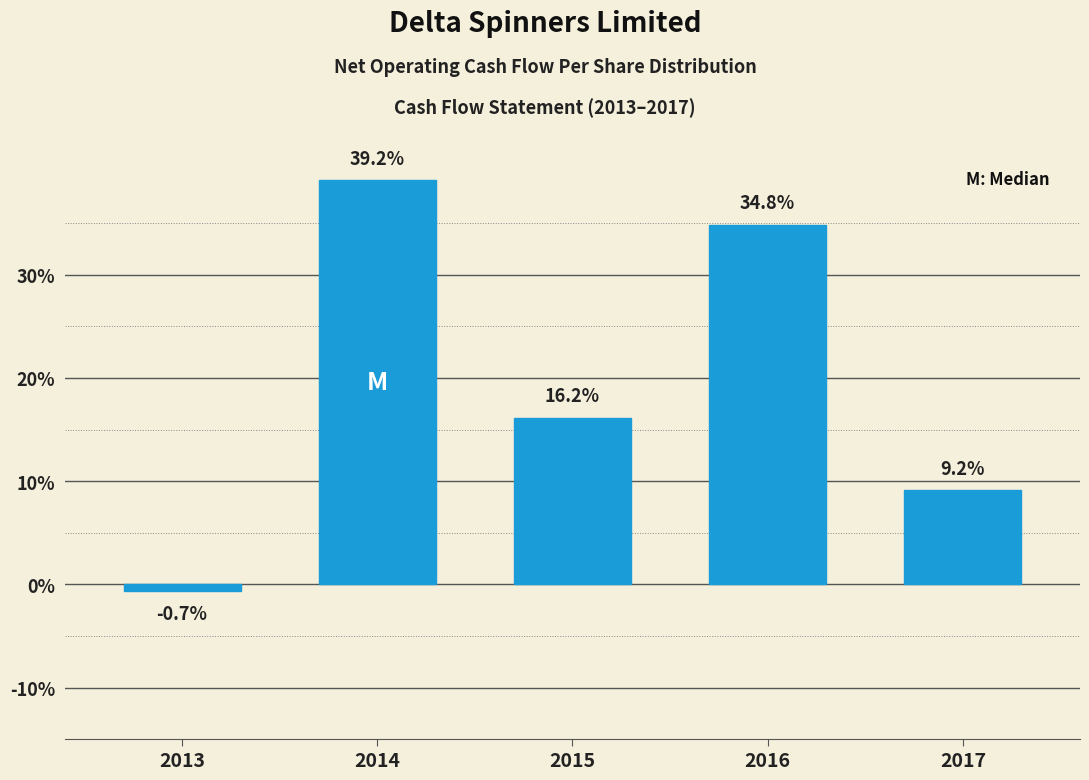

Reading right to left, transcribe all the data shown in this chart.

2017=9.2	2016=34.8	2015=16.2	2014=39.2	2013=-0.7